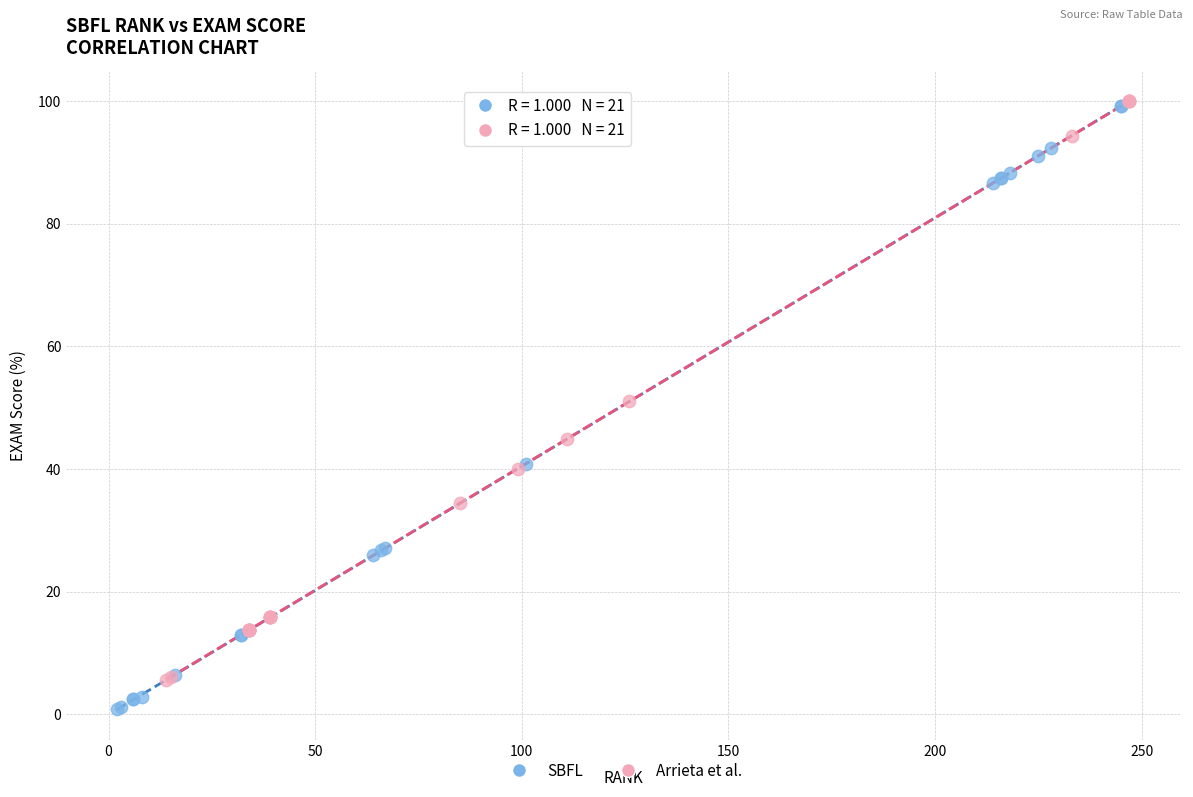

What are all the series names shown in the legend?

SBFL, Arrieta et al.